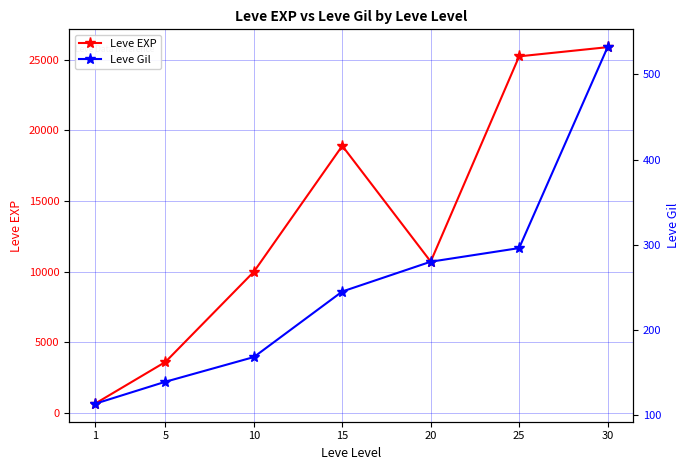

Which category has the lowest value across all series?

1